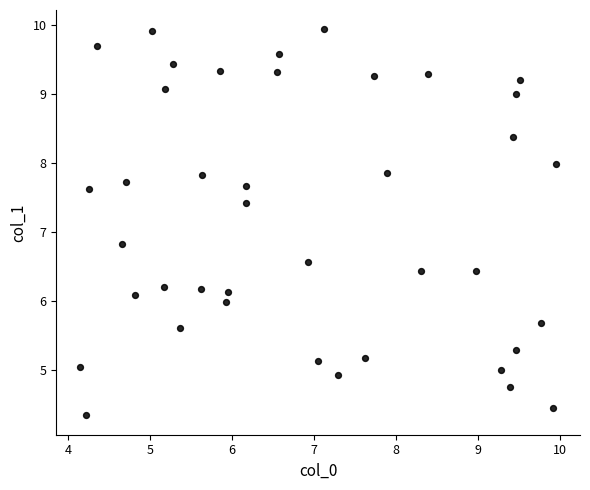

What is the range of X values (max minus min)?

5.8